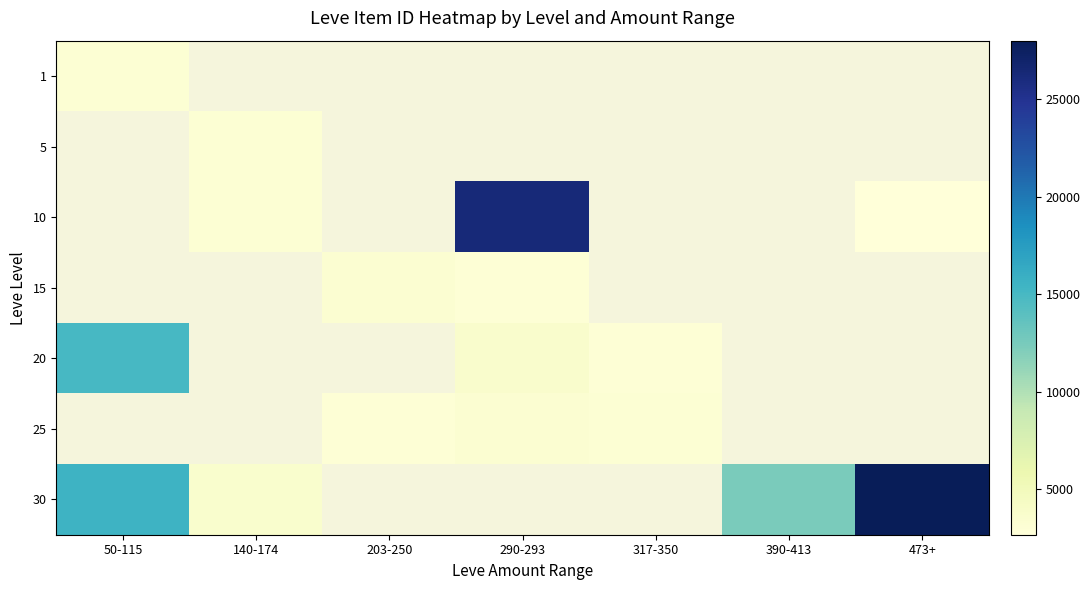

True or false: row_5 has a value of 792.0 at 290-293.

False